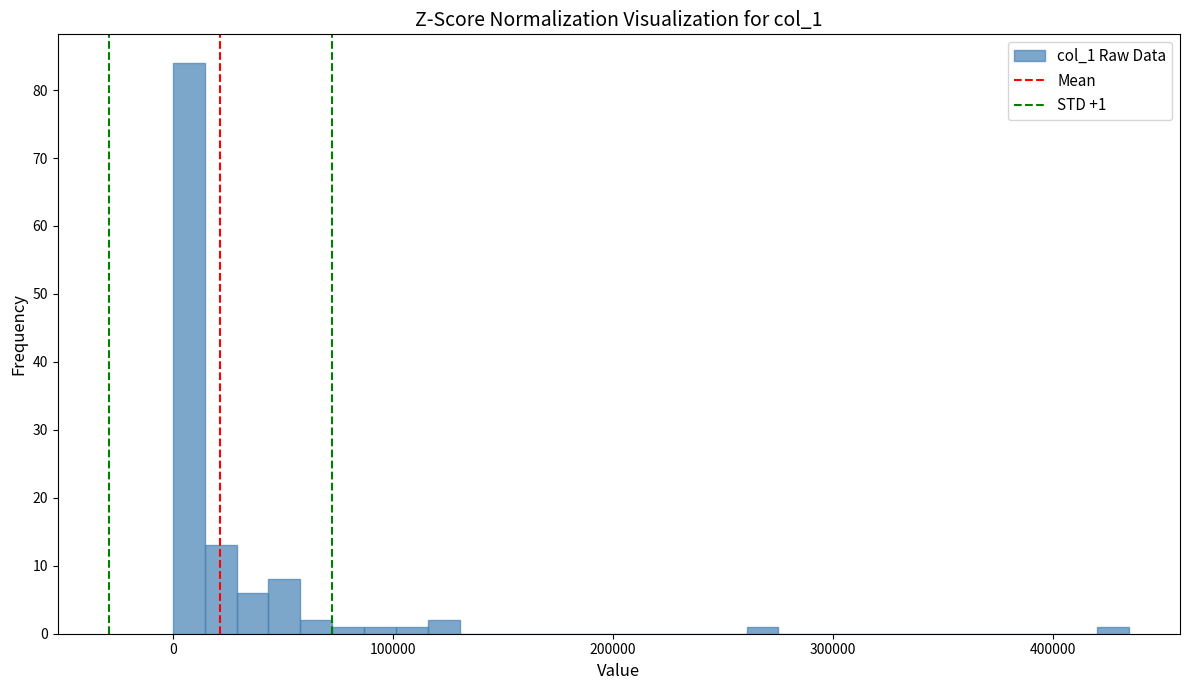

Around what value on the x-axis is the tallest bar? Give the approximate position of its centre, as read against the axis.

10000